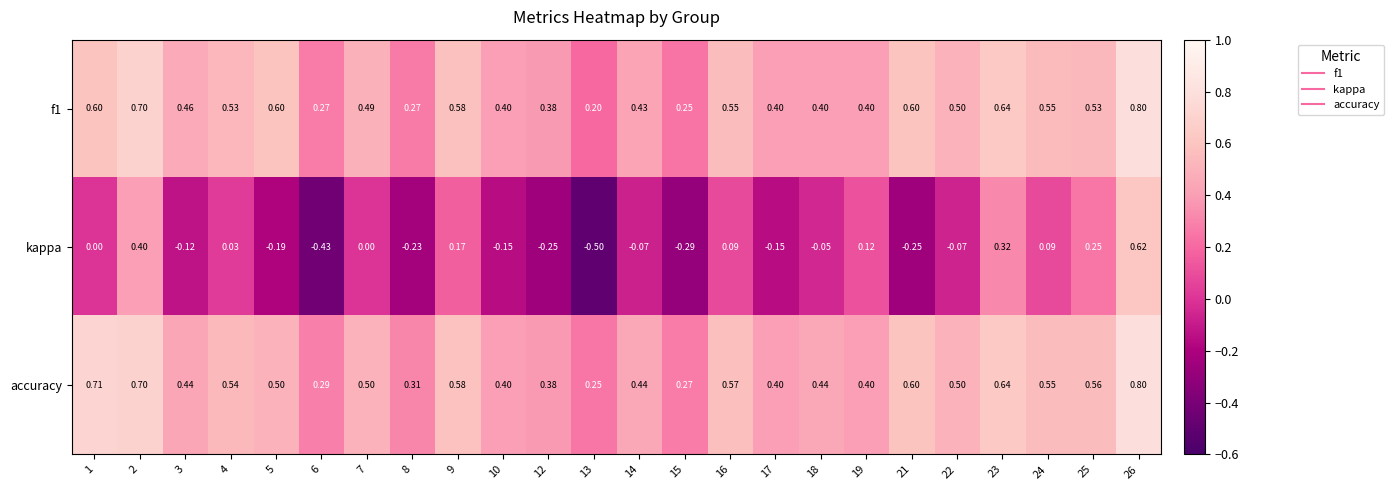

Which series has the largest range (max minus min)?

kappa